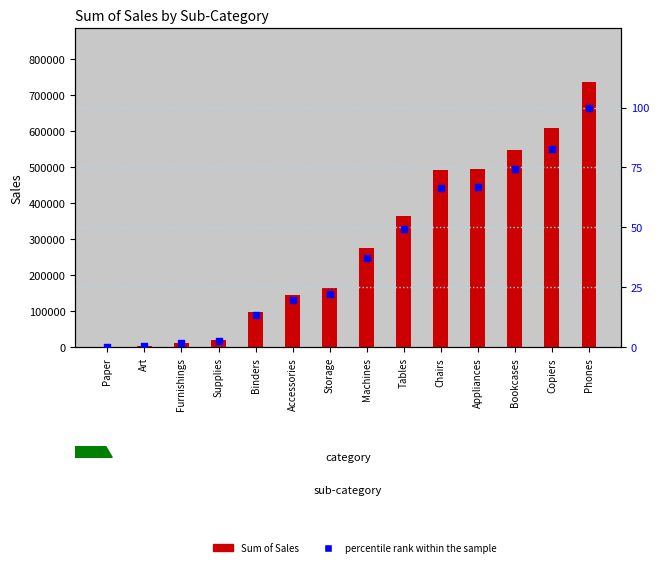

Which series reaches the minimum Y coordinate?

percentile rank within the sample